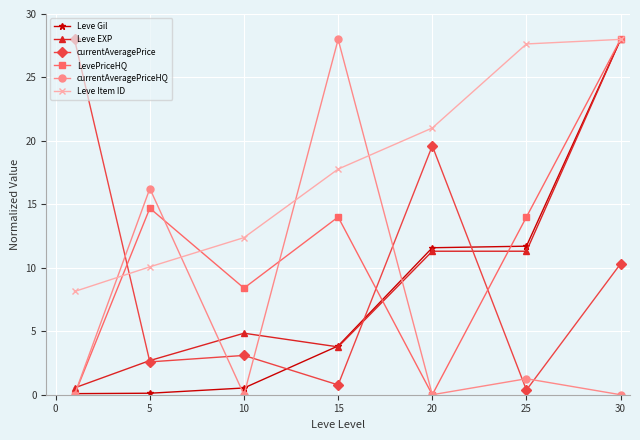

In currentAveragePriceHQ, how many points are higher than both neighbors (excluding endpoints)?

3